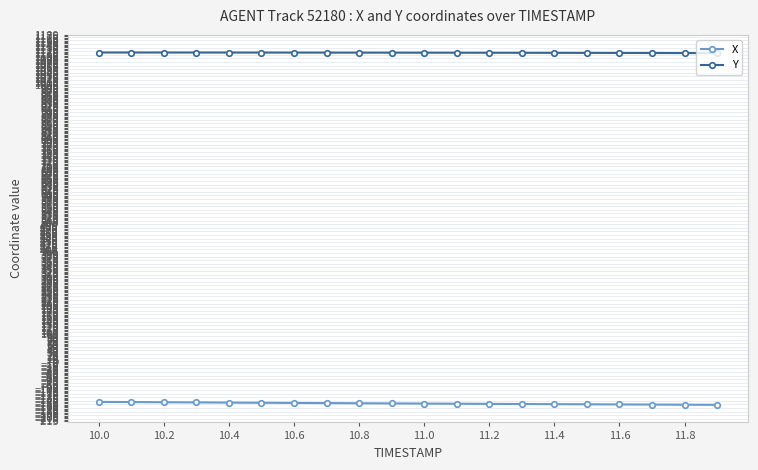

What is the value of the Y point at the 7th from the left?

1116.6